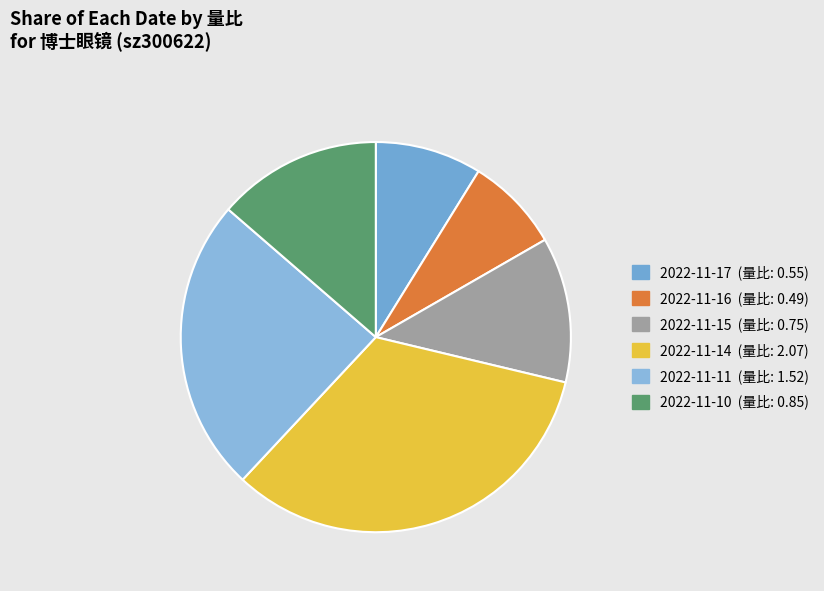

True or false: 2022-11-17 accounts for 16% of the total.

False